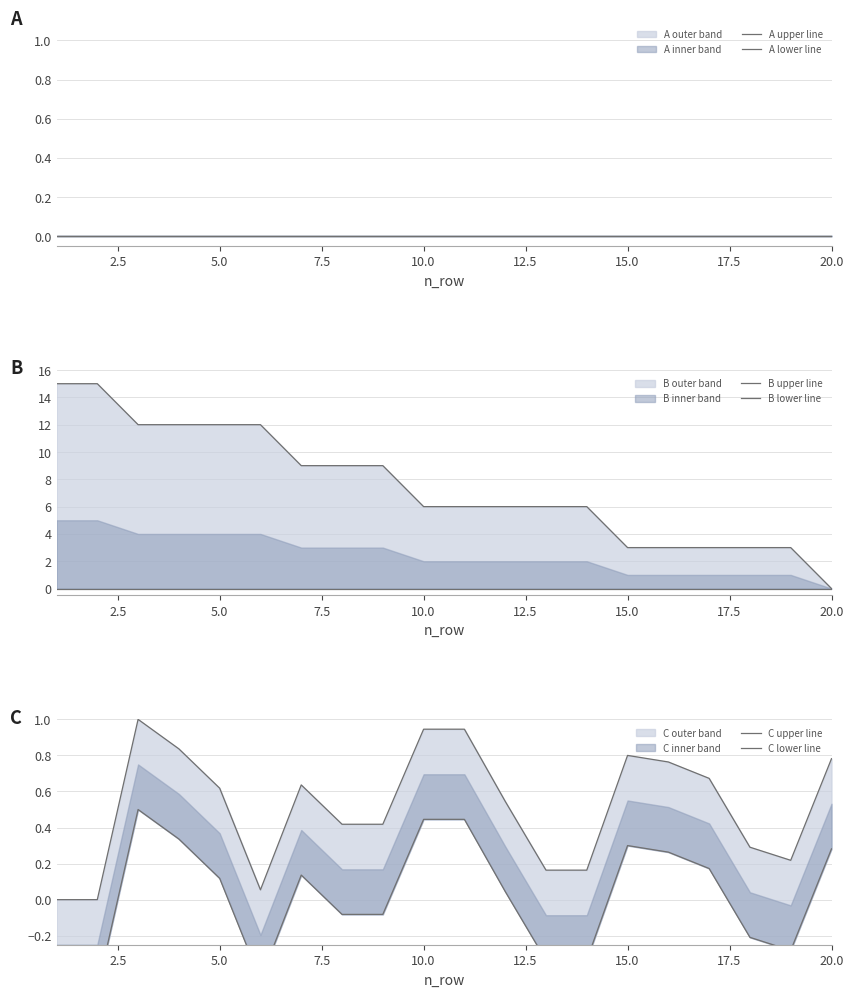

How many lines are shown in the chart?

6